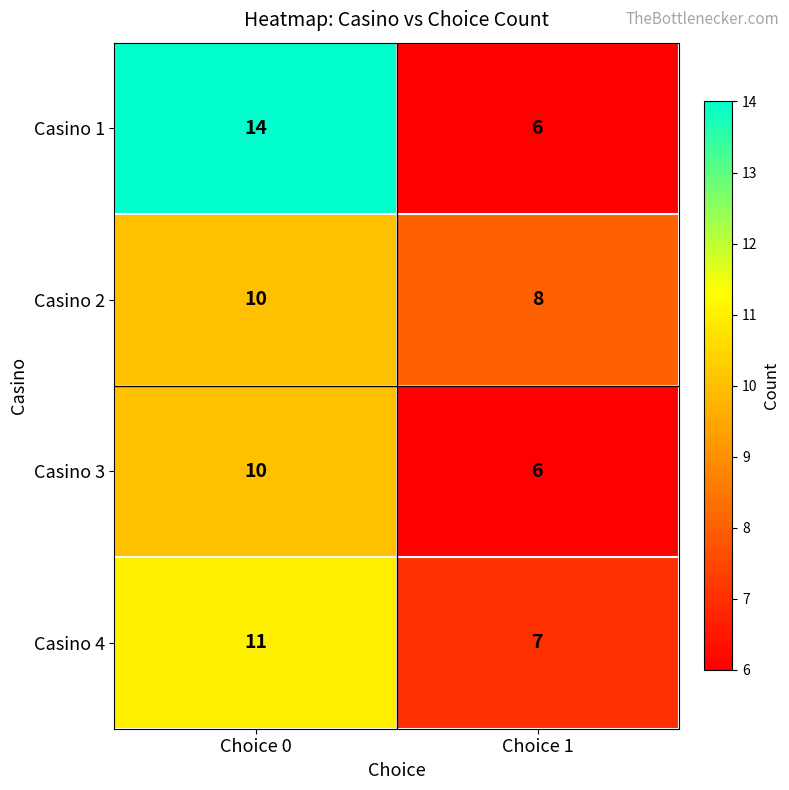

What is the difference between the highest and lowest values at Choice 0?

4